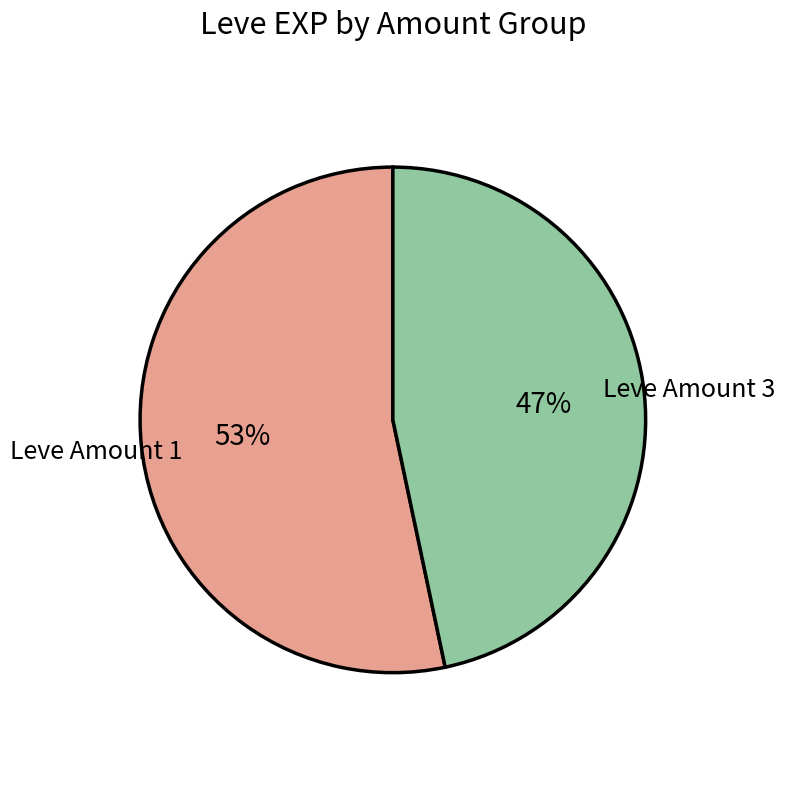

Is there any slice that represents more than half of the pie?

Yes